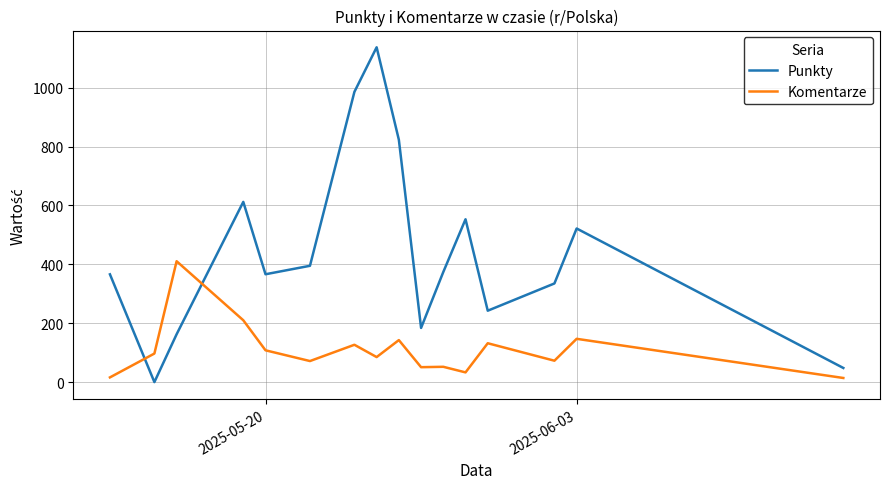

Rank the series by their average value, from highest to lowest.

Punkty, Komentarze